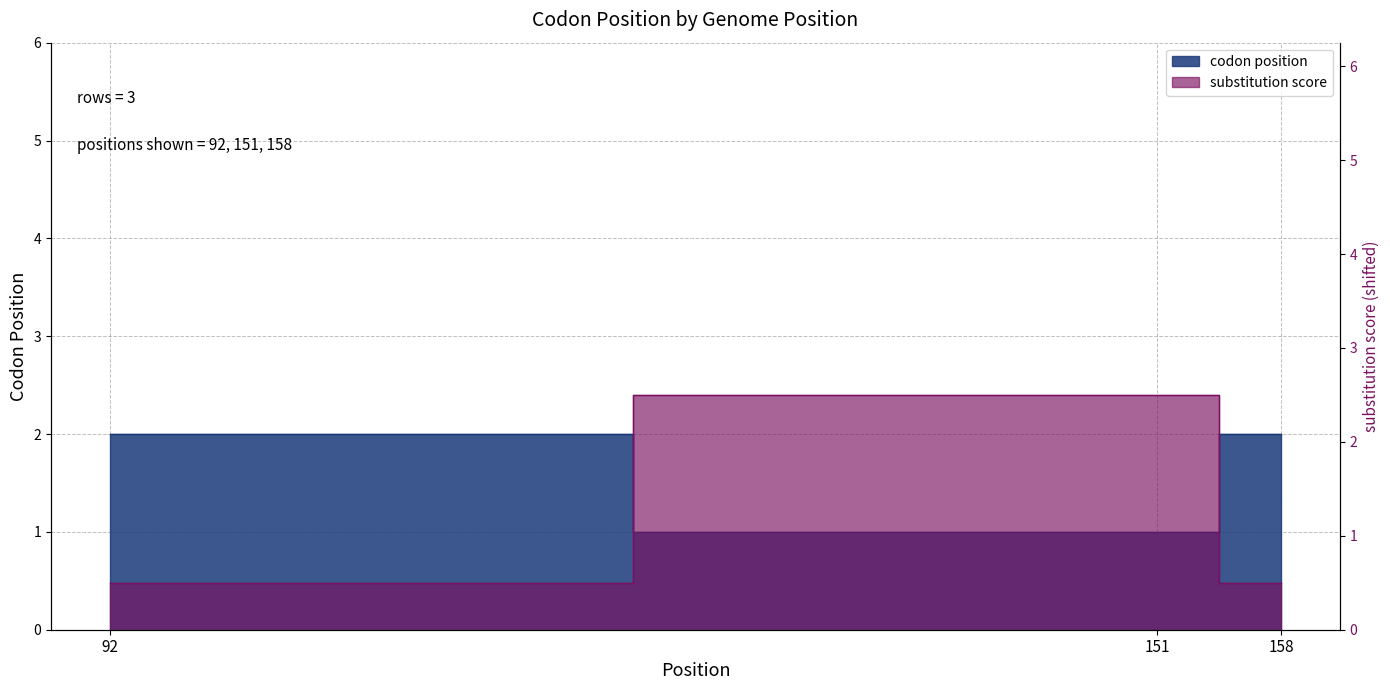

What is the difference between the second highest and minimum values?

1